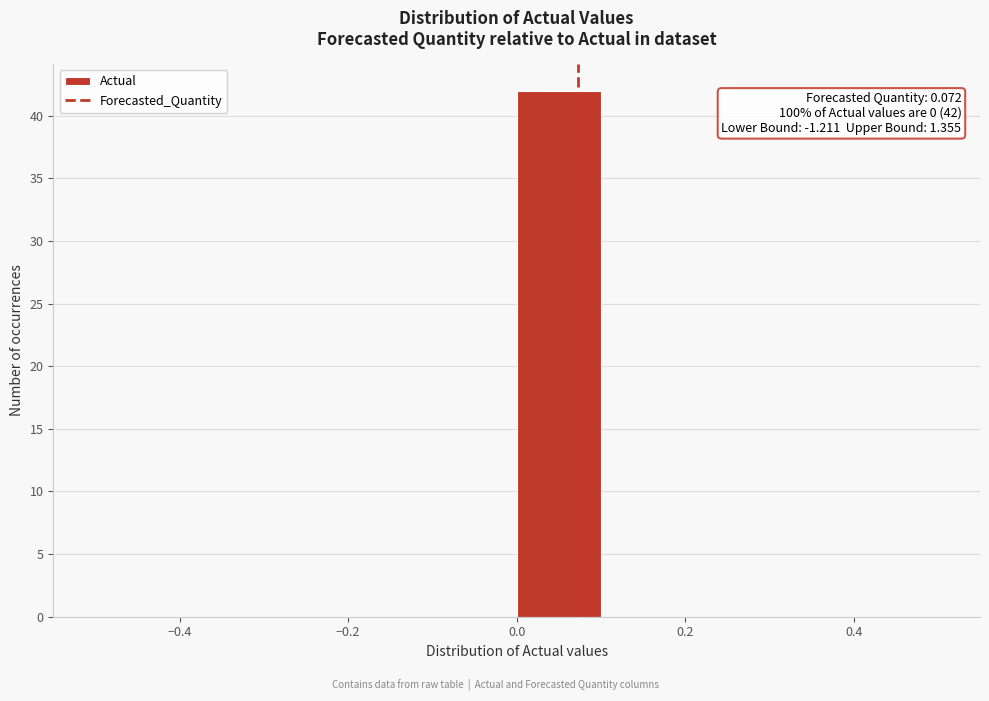

Over which range of the x-axis is the bar tallest?

0.0 to 0.1